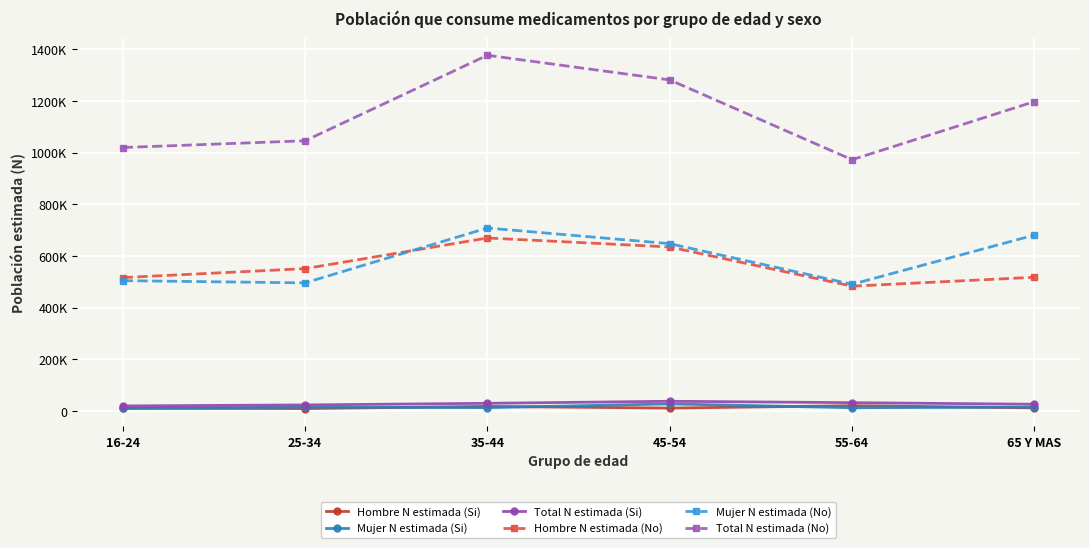

Where does the Hombre N estimada (No) series first go above 550601?

35-44